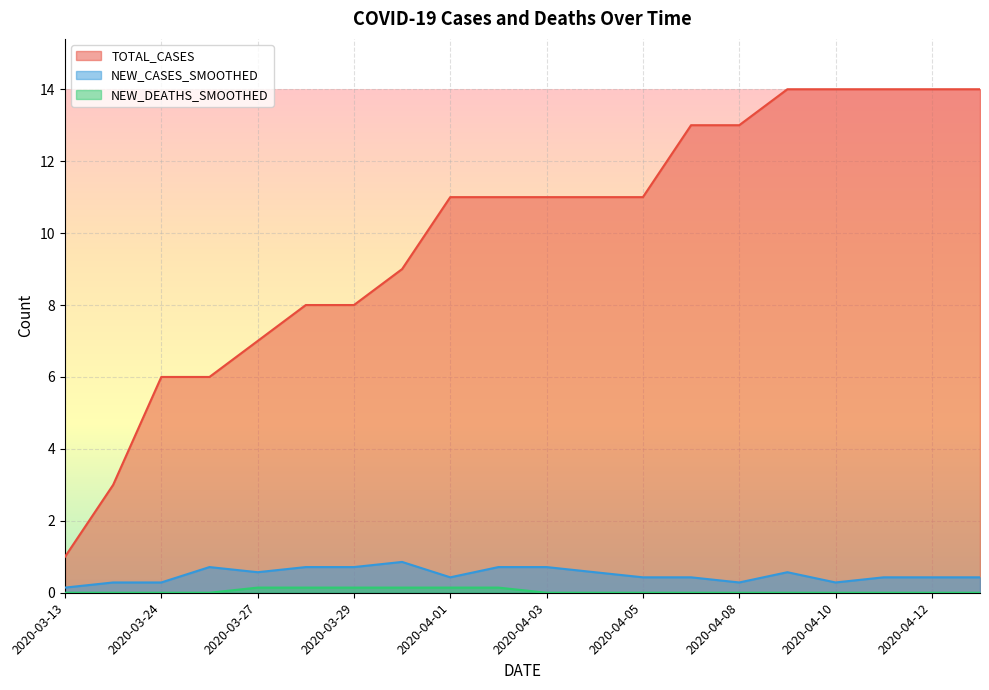

Is it true that NEW_CASES_SMOOTHED equals 0.2 at 2020-03-13?

False